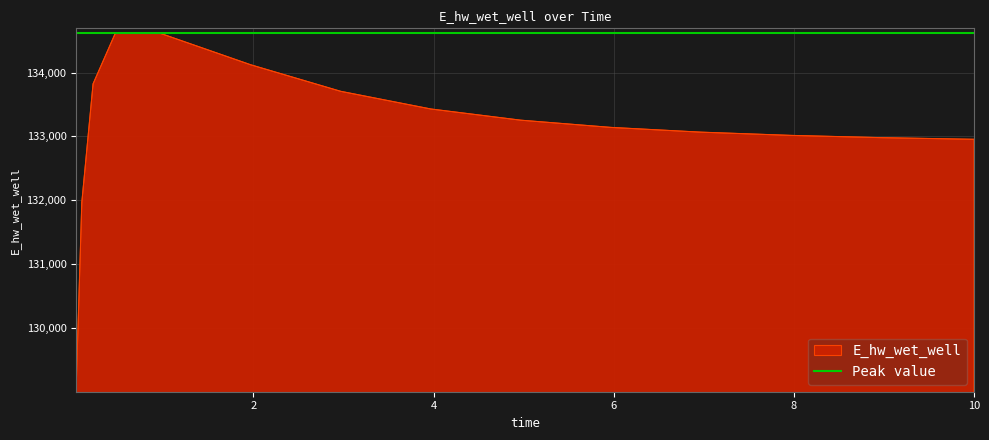

What is the change in value from 0.21875 to 8.96875?

-841.8